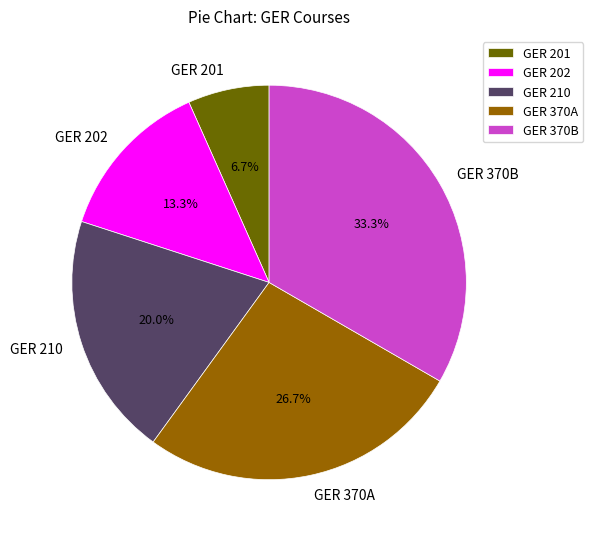

Is GER 210 the majority of the pie?

No